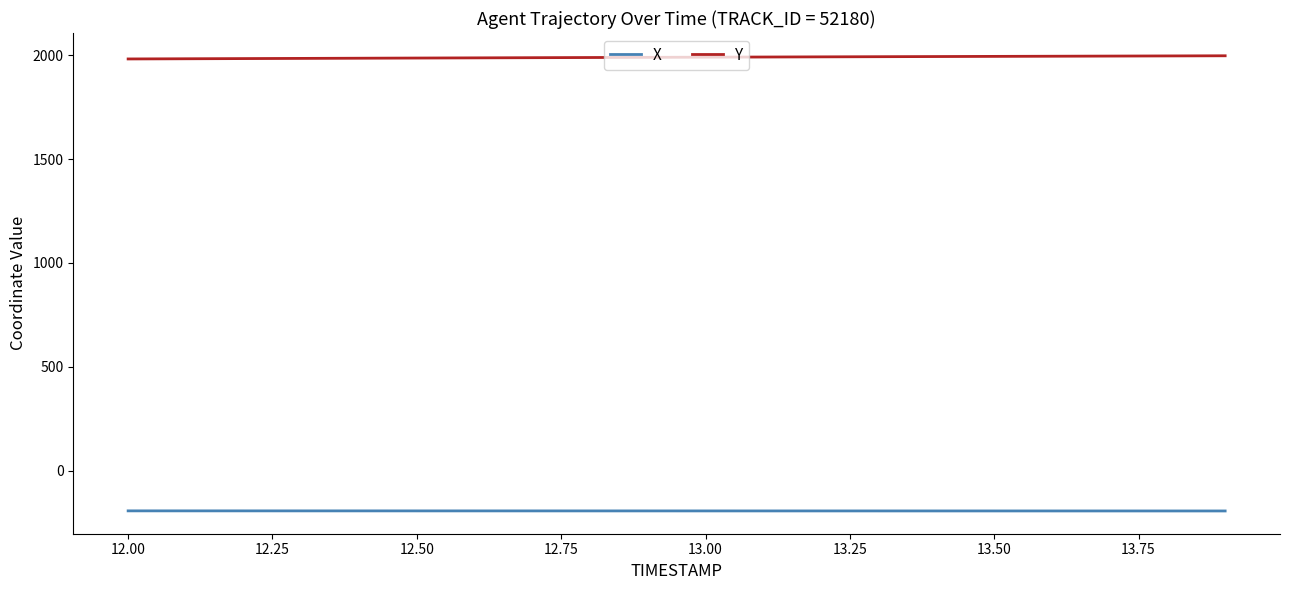

What is the maximum value shown in the chart?

1997.2